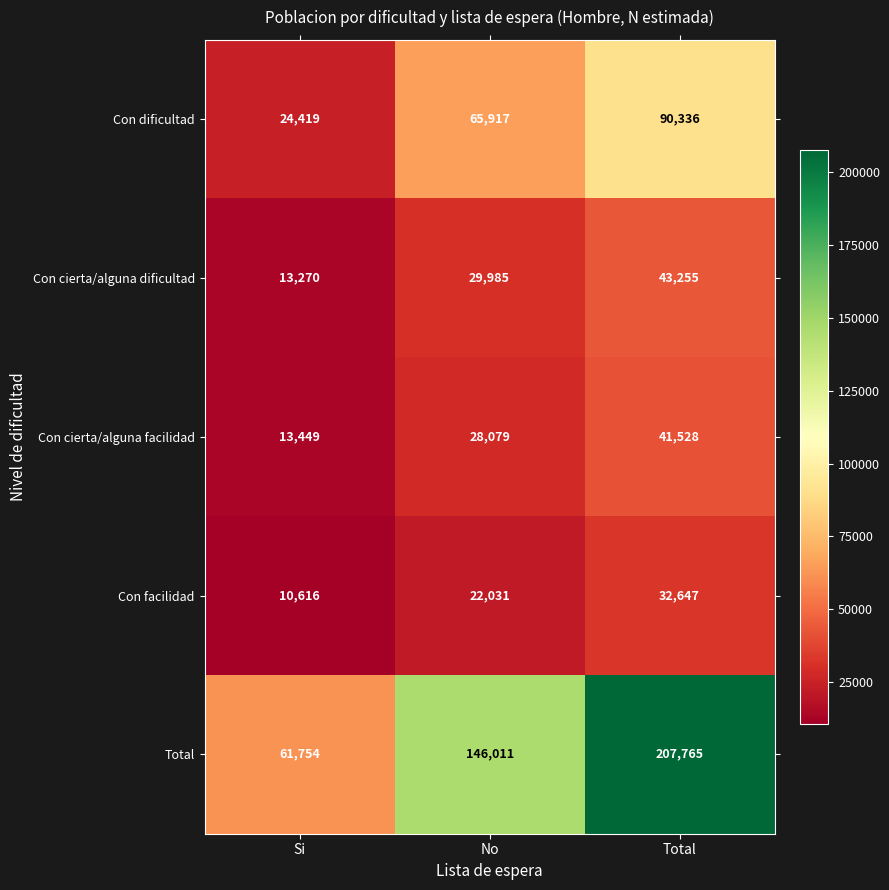

The Con cierta/alguna dificultad series shows 43255 at Total. True or false?

True